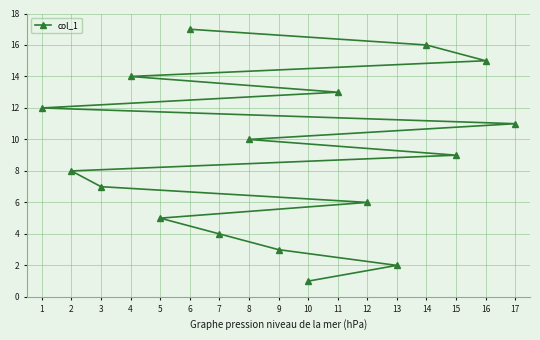

List the labels in order of value, smallest first.

10, 13, 9, 7, 5, 12, 3, 2, 15, 8, 17, 1, 11, 4, 16, 14, 6